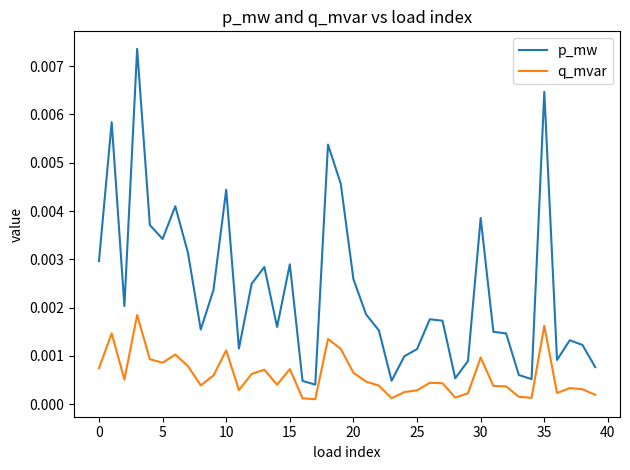

List the series in order of their overall mean, lowest first.

q_mvar, p_mw